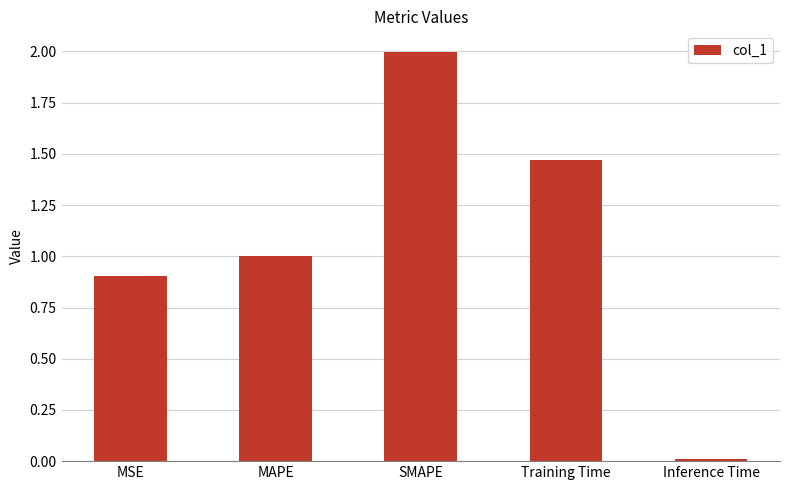

Rank the categories by value from lowest to highest.

Inference Time, MSE, MAPE, Training Time, SMAPE